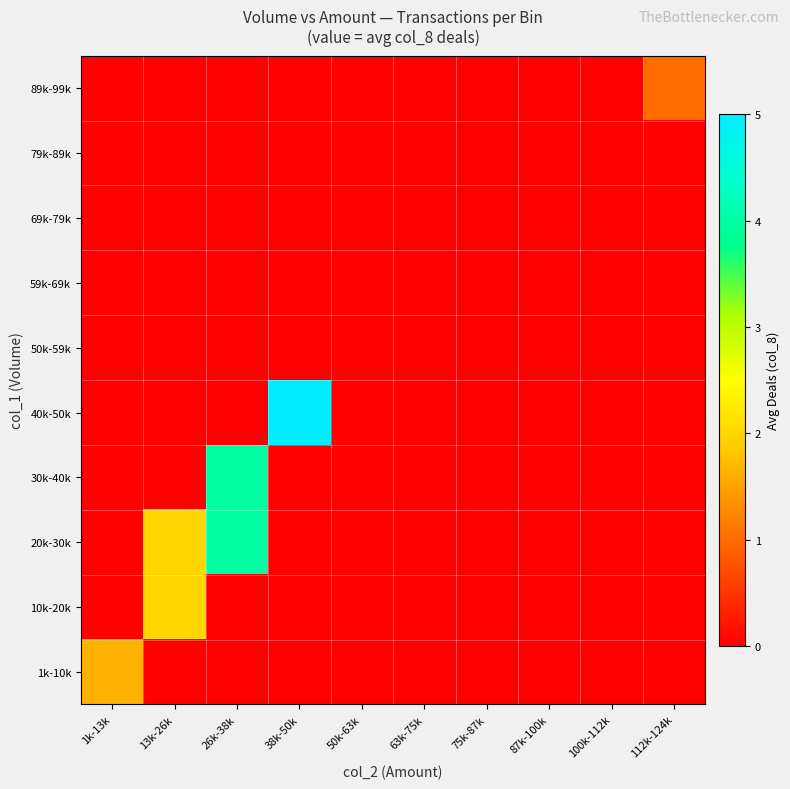

Which series has the largest total across all categories?

20k-30k